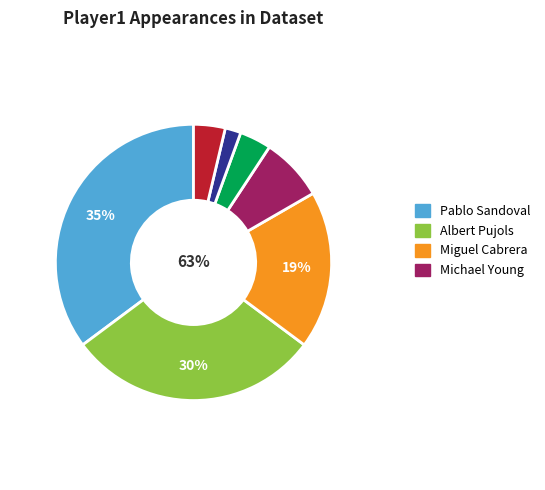

What portion of the pie excludes Michael Young?

92.6%